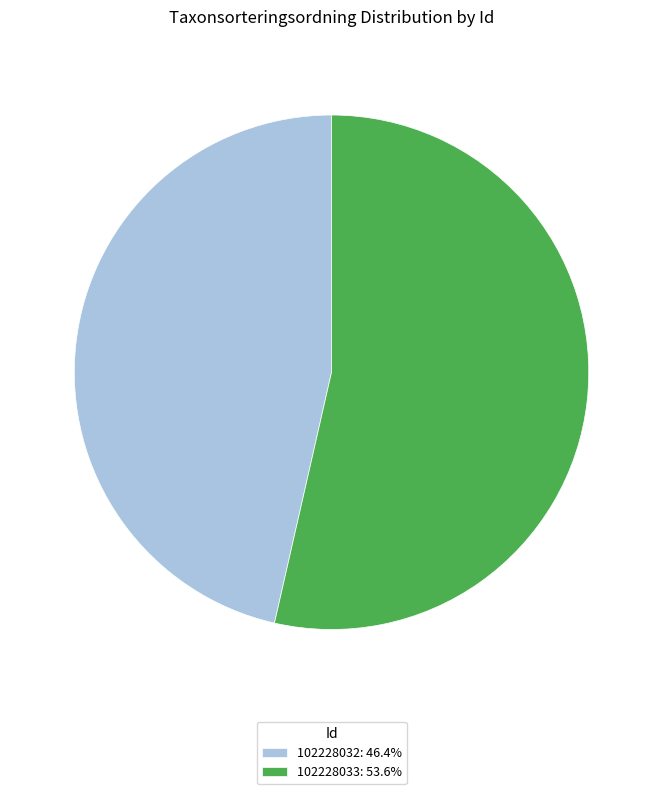

Combined, do 102228033: 53.6% and 102228032: 46.4% account for over 50%?

Yes